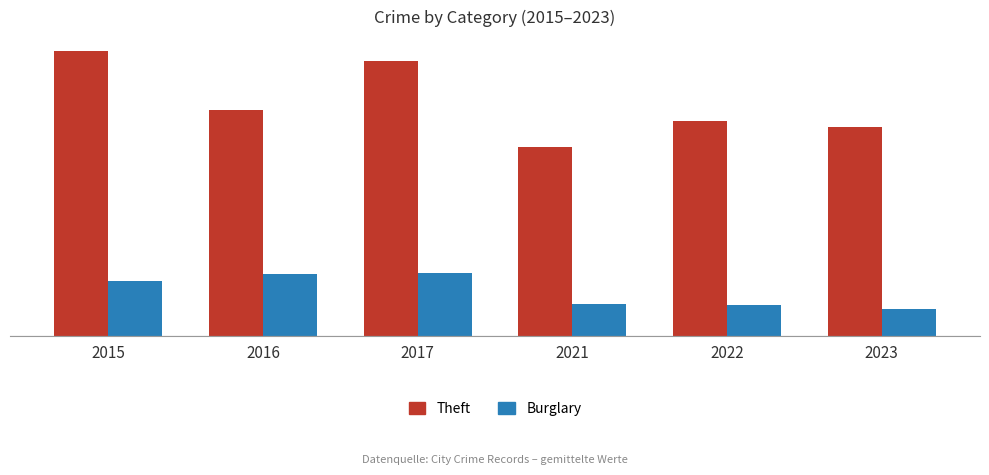

Rank the series by their average value, from lowest to highest.

Burglary, Theft